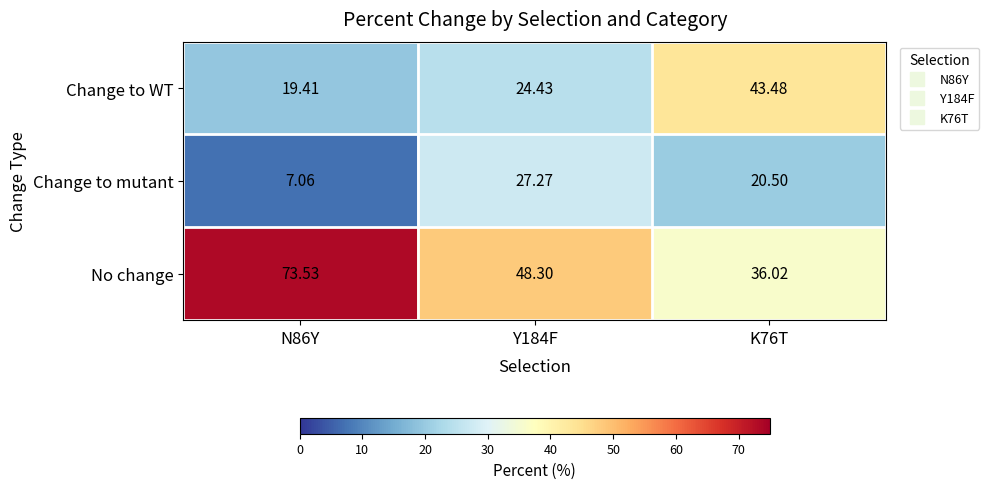

Rank the series by their average value, from highest to lowest.

No change, Change to WT, Change to mutant